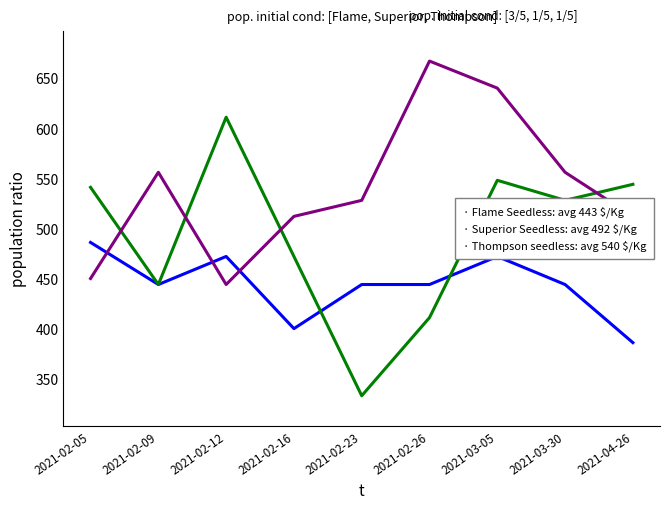

What position from the left is 2021-02-12?

3